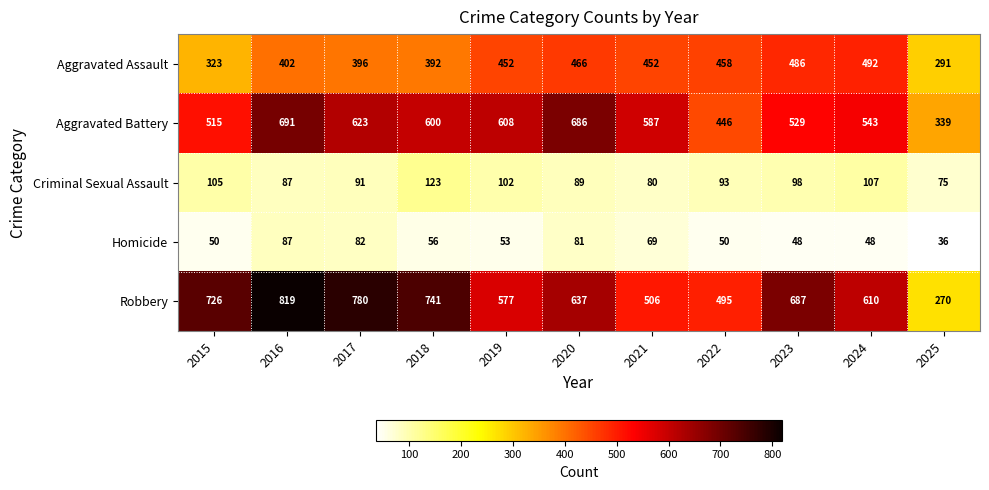

What is the difference between the Aggravated Assault values at 2024 and 2021?

40